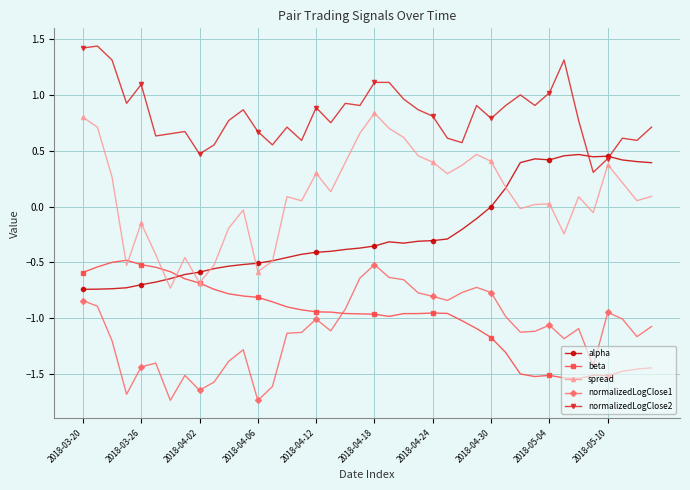

What is the value of the normalizedLogClose2 point at the 17th from the left?

0.9